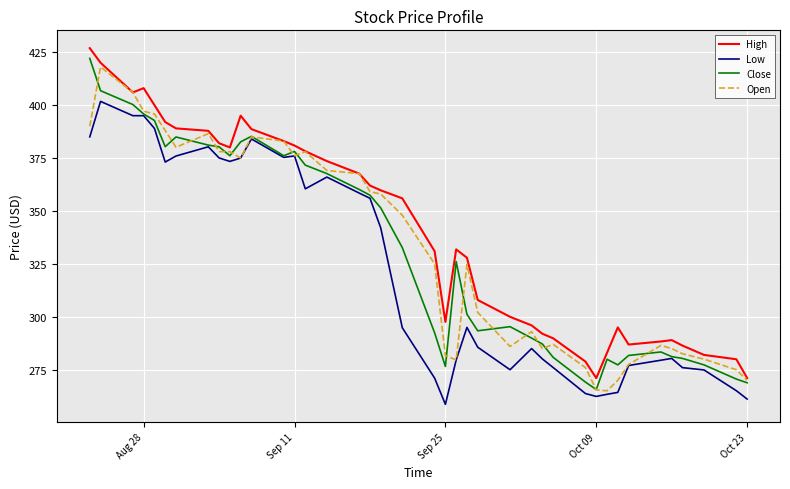

Which series has the largest total across all categories?

High